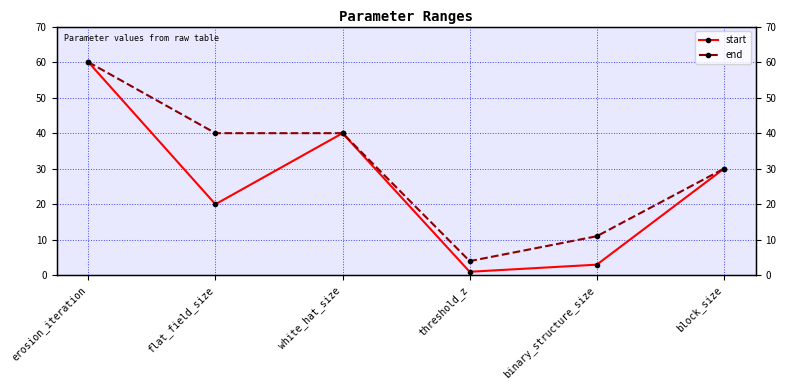

What is the label of the 1st point from the right?

block_size